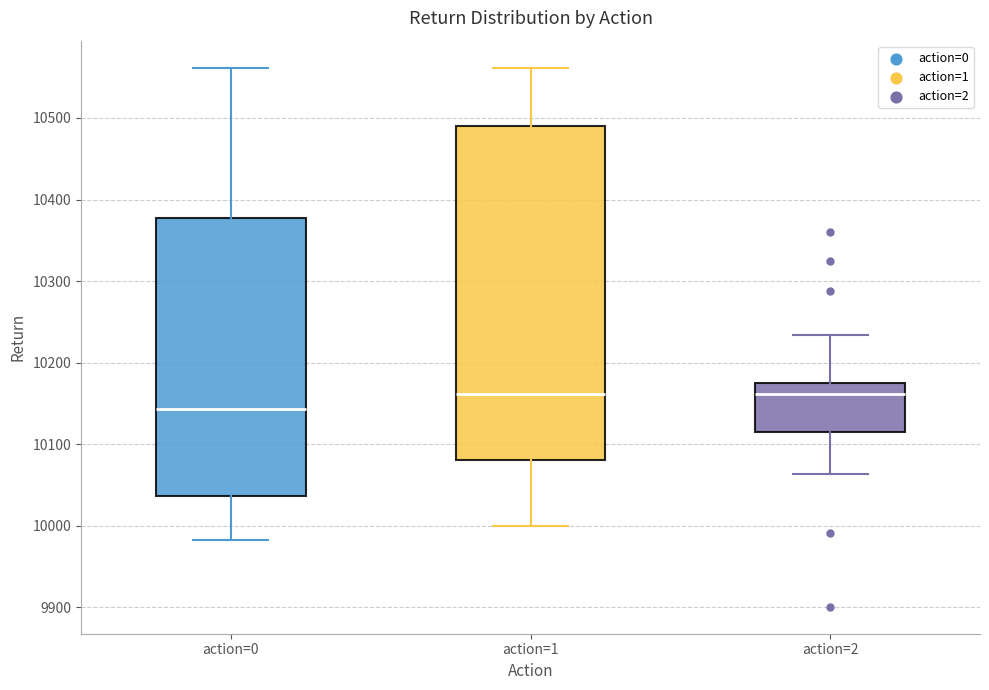

Reading left to right, read every box against the y-axis: the position of its median line, the range the box covers, and the ends of its whiskers. The values are not printed on the chart, so give them approximately, as read against the axis.

action=0: median 10140, box 10040 to 10380, whiskers 9980 to 10560
action=1: median 10160, box 10080 to 10490, whiskers 10000 to 10560
action=2: median 10160, box 10110 to 10180, whiskers 10060 to 10230